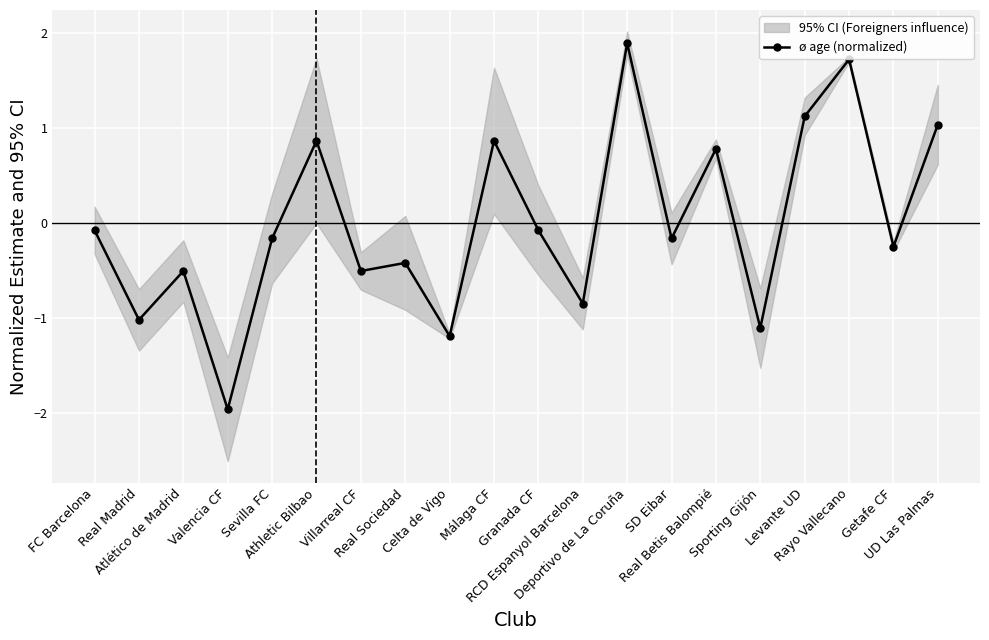

The chart shows a value of -0.2 at Sevilla FC. True or false?

True